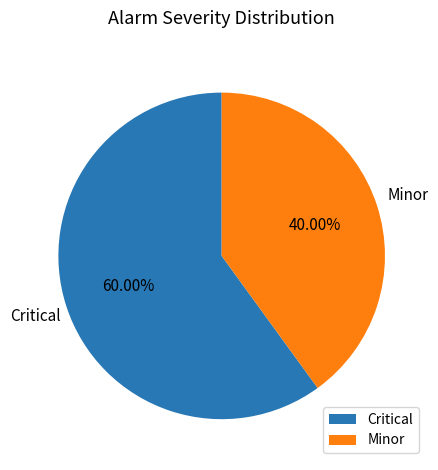

Which category accounts for the majority?

Critical